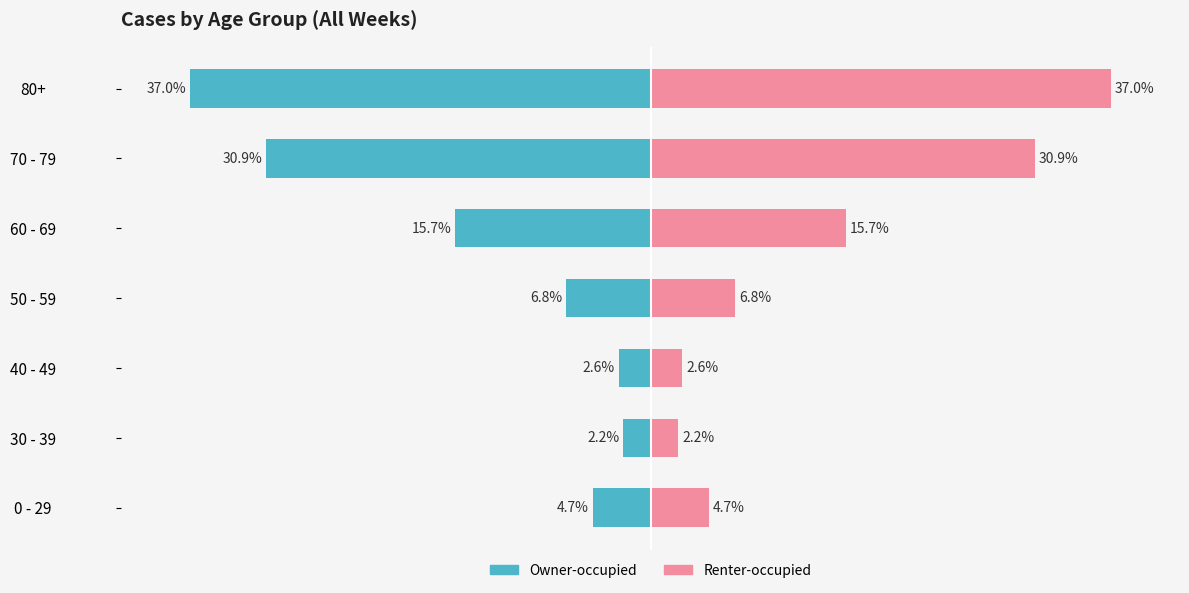

Reading right to left, transcribe all the data shown in this chart.

Weekly Total (left): -37.0	-30.9	-15.7	-6.8	-2.6	-2.2	-4.7
Weekly Total (right): 37.0	30.9	15.7	6.8	2.6	2.2	4.7